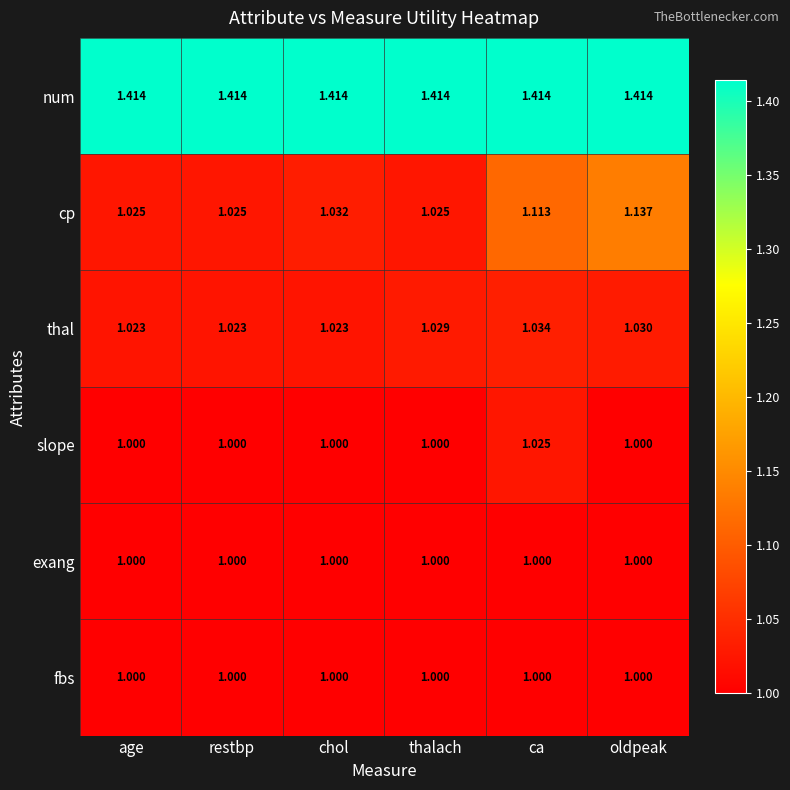

Which category has the highest value in the cp series?

oldpeak